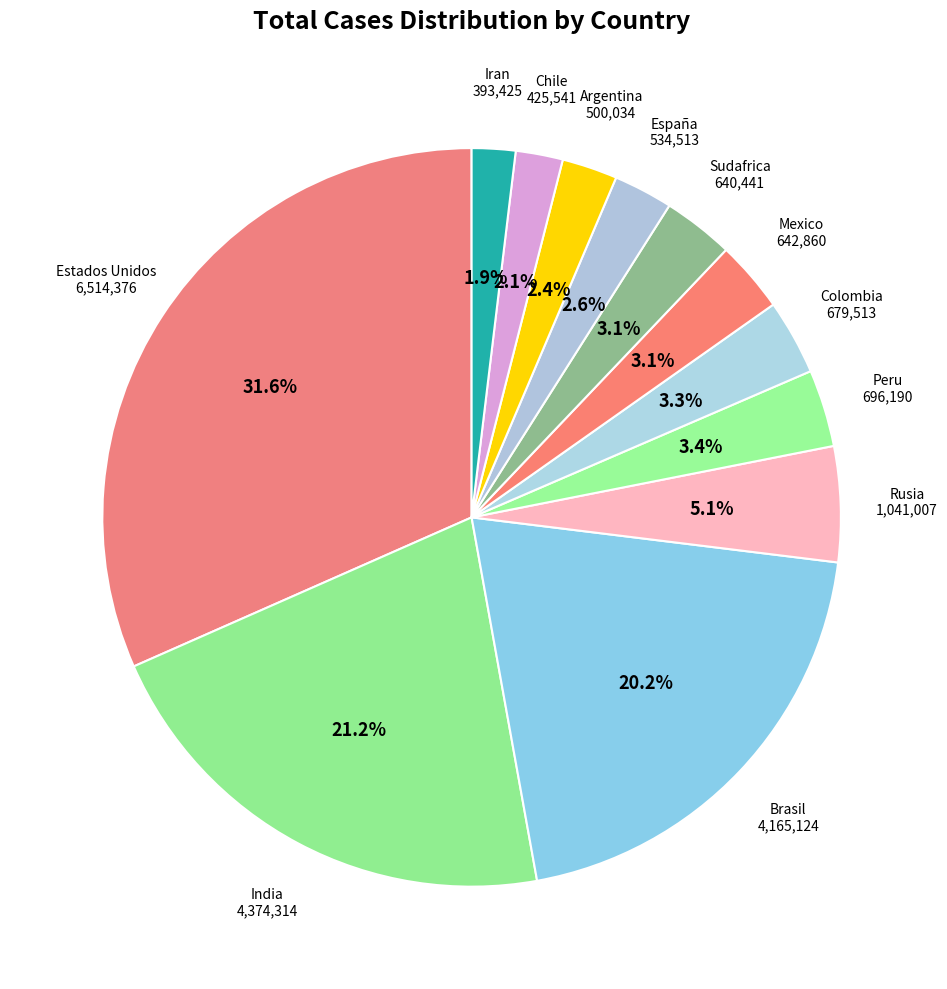

How many slices are in this pie chart?

12